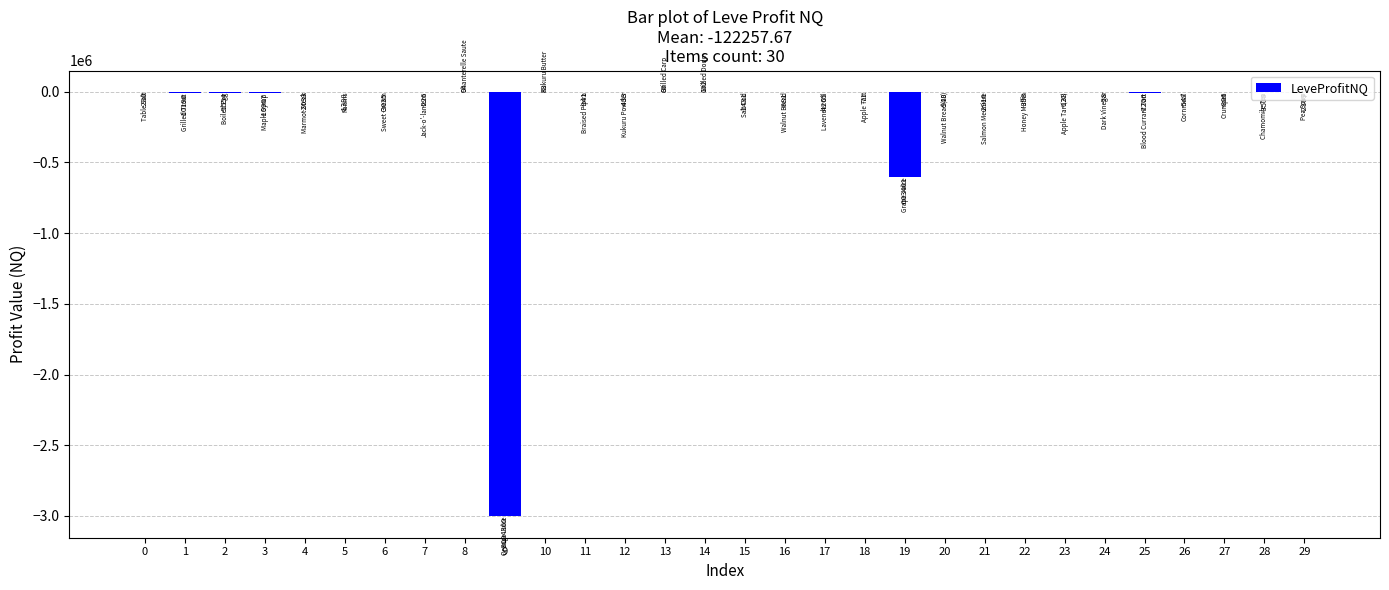

Read the value at 19.

-603400.8